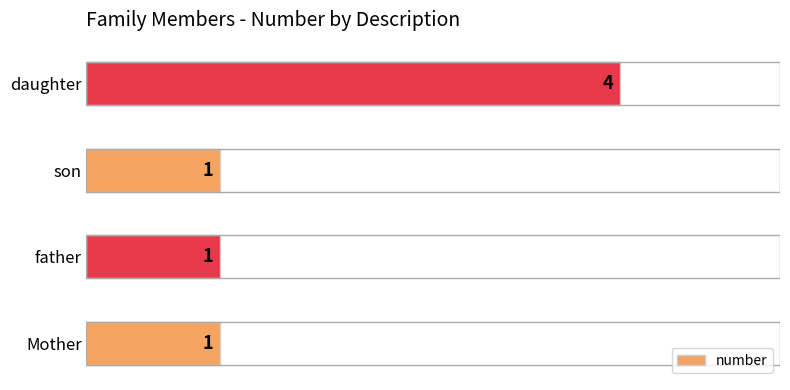

True or false: the data shows 1 at father.

True